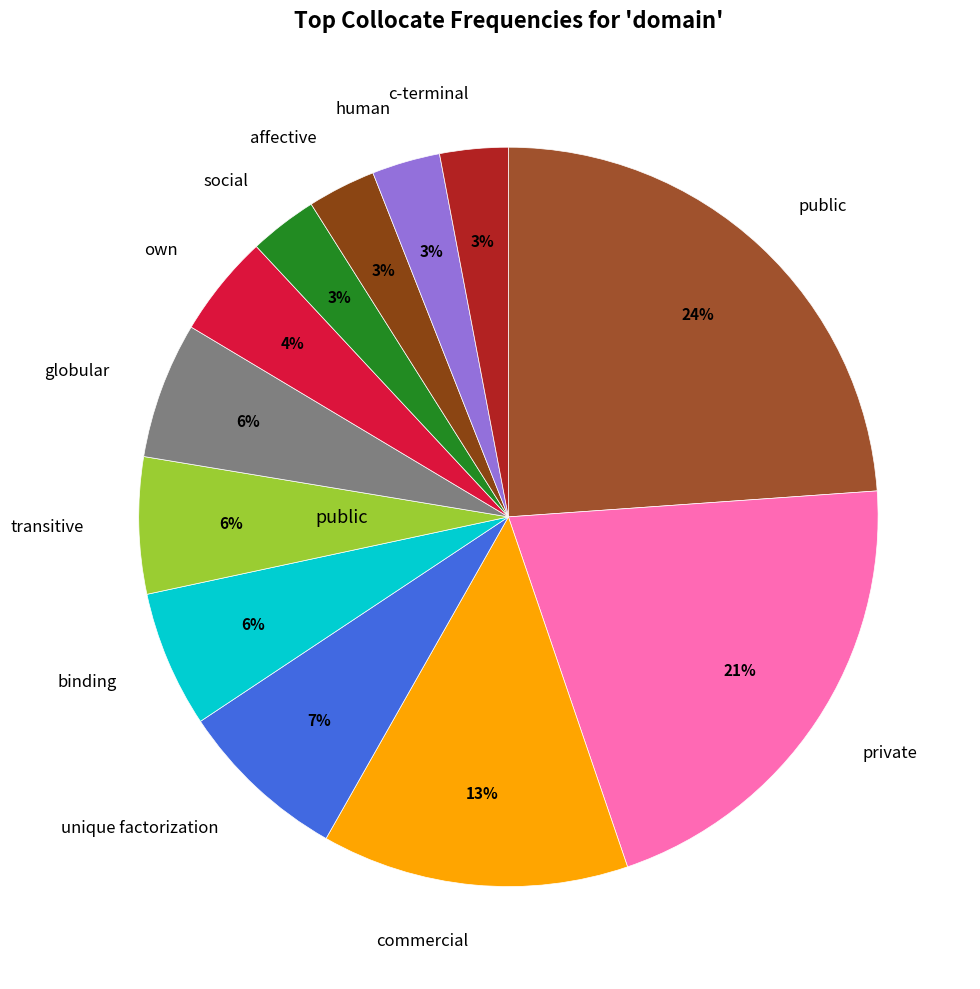

What is the largest slice in the pie chart?

public